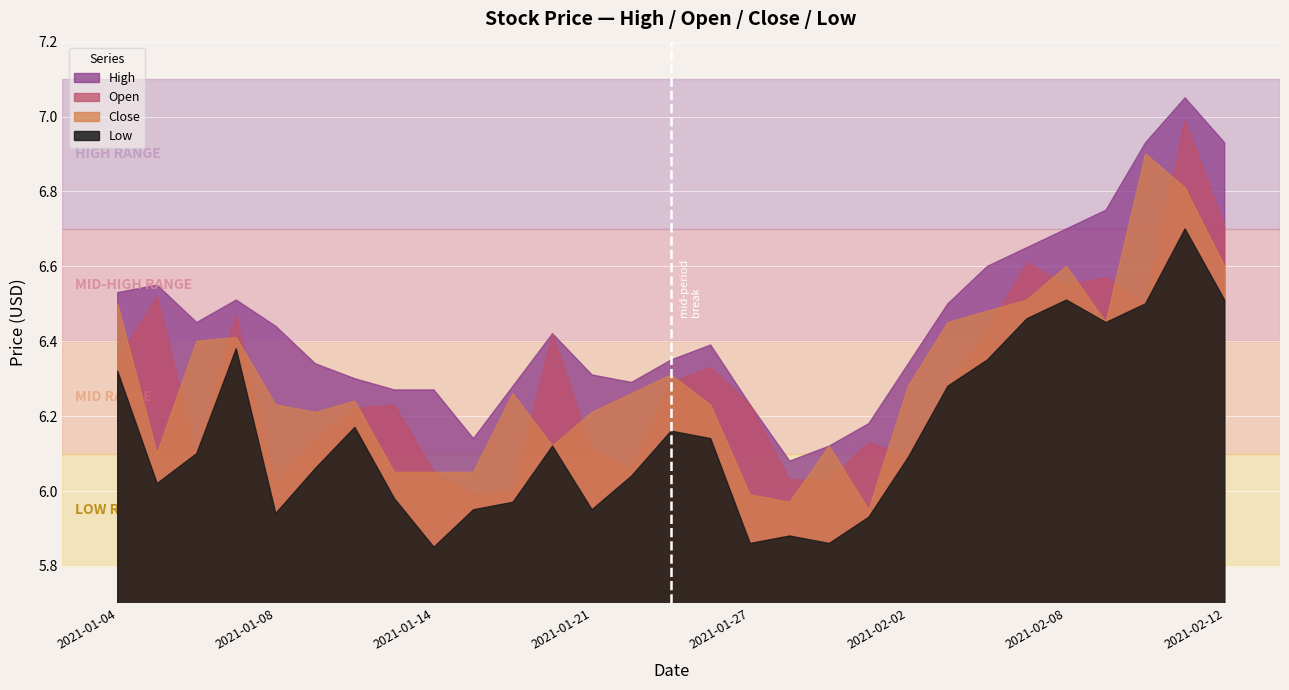

What is the lowest value of the High series?

6.1